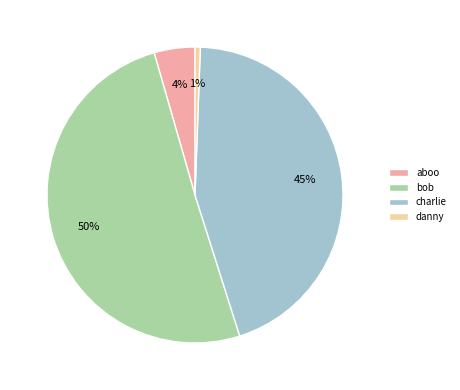

Between aboo and bob, which is larger?

bob